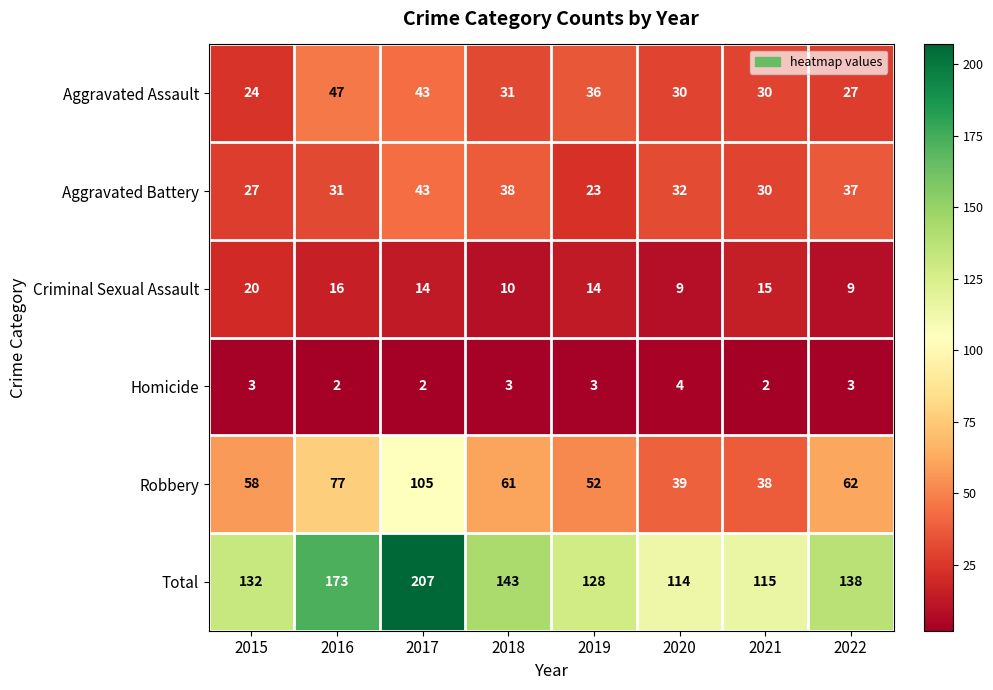

Which series has the largest total across all categories?

Total